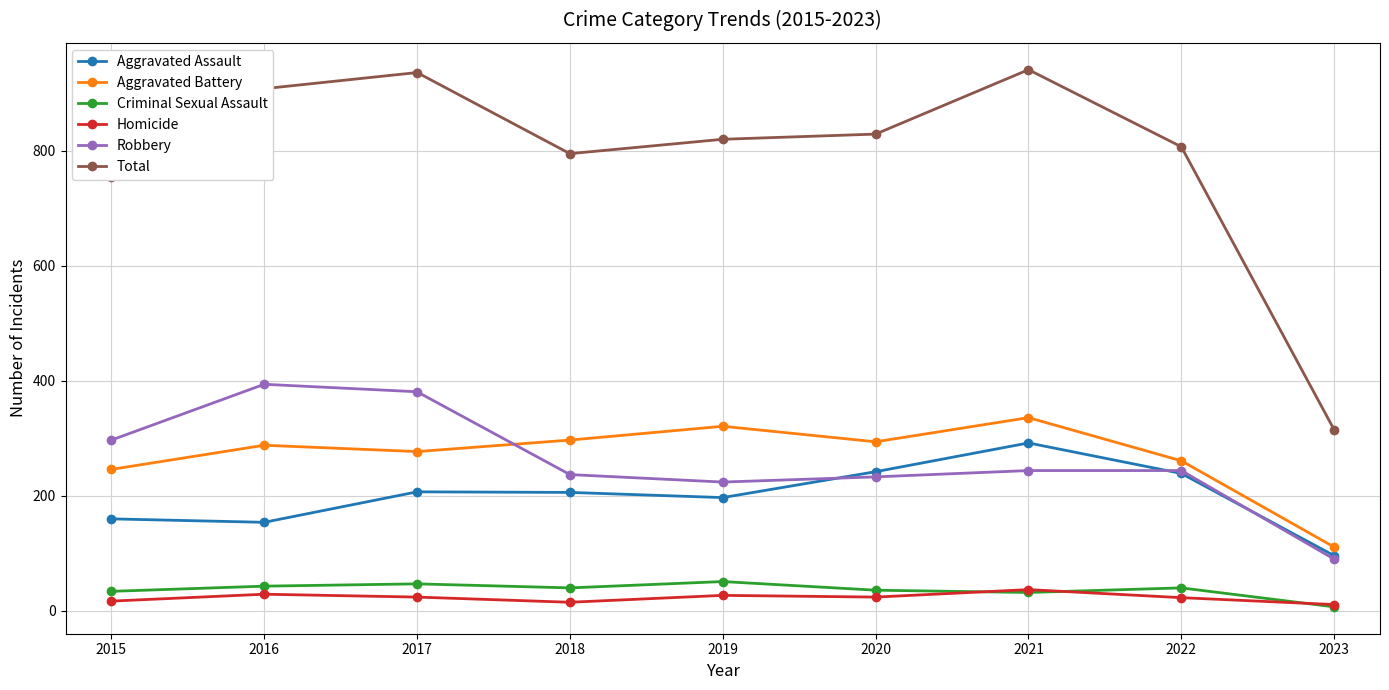

Does the chart display data point markers on the line(s)?

Yes